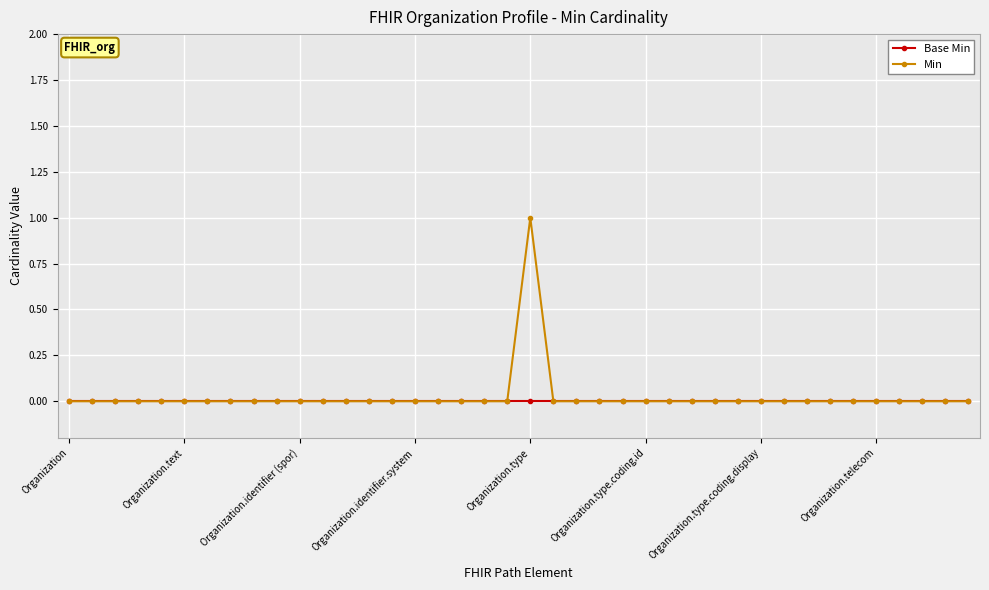

Does the chart have visible grid lines?

Yes